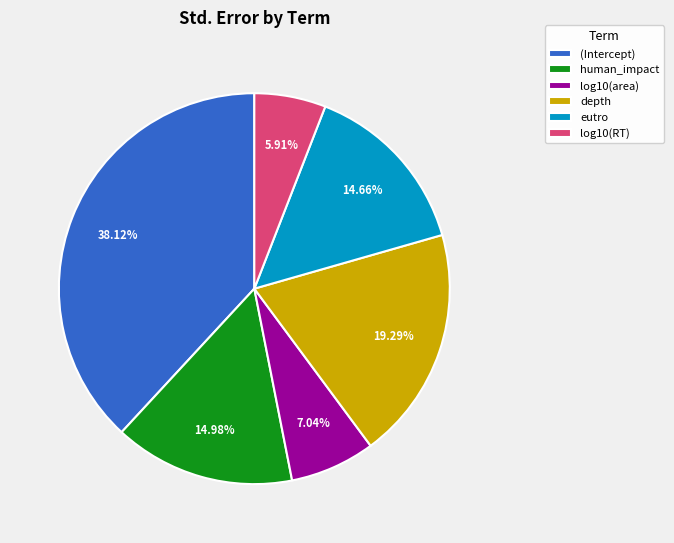

Count the number of slices in the pie.

6